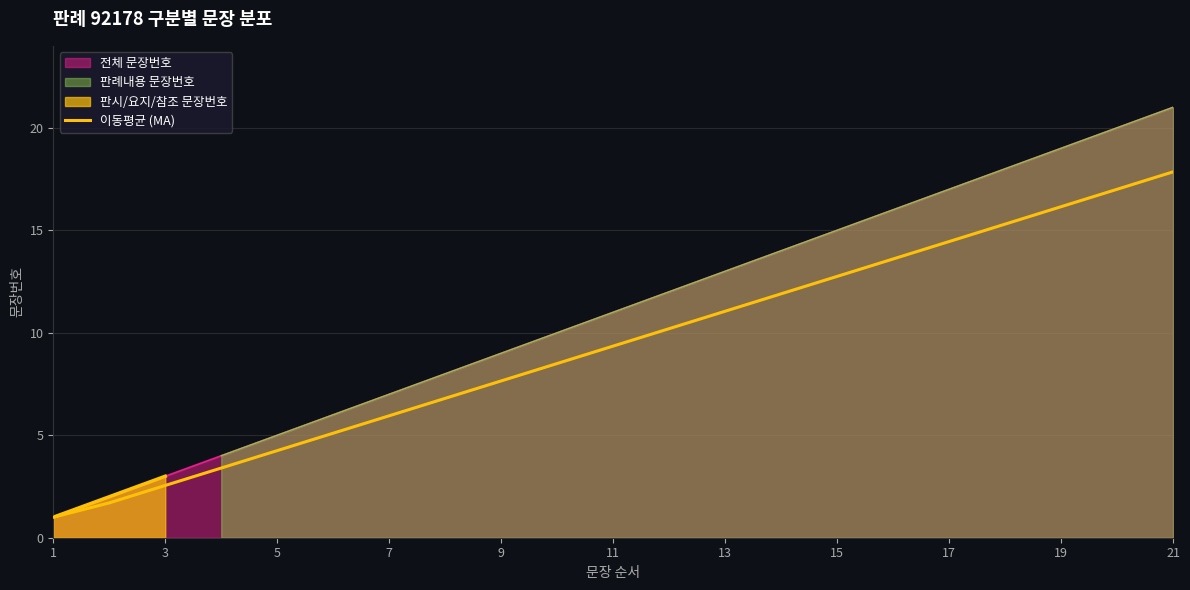

How many categories are shown in the chart?

21